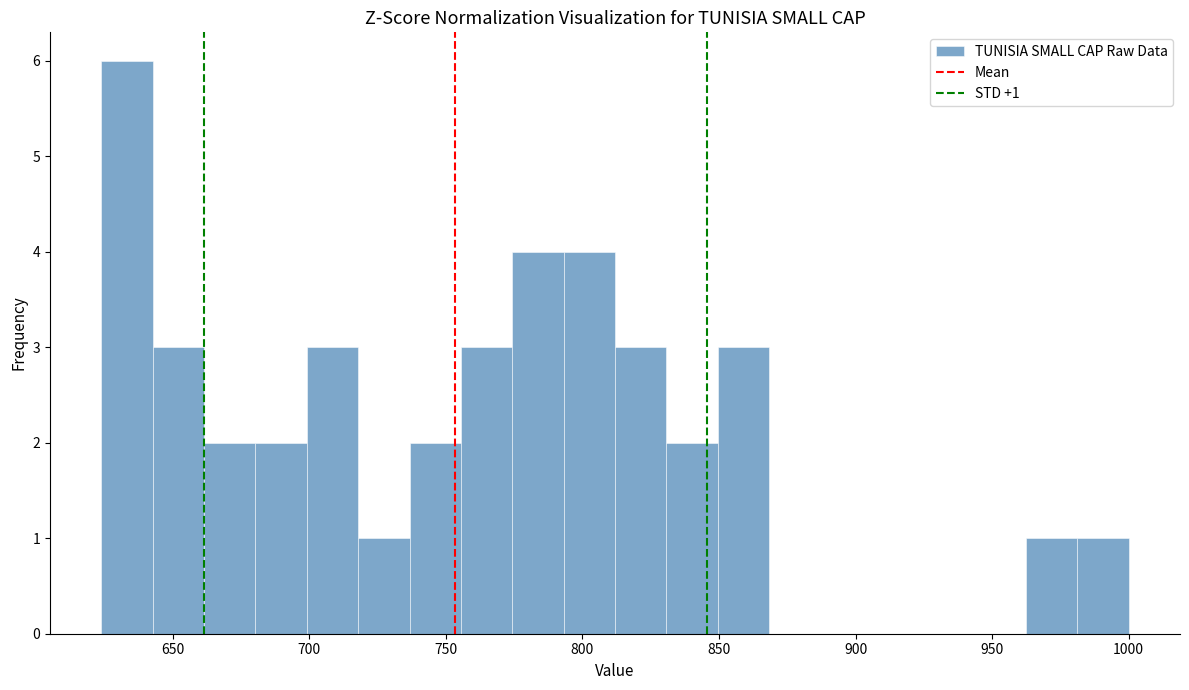

Around what value on the x-axis is the tallest bar? Give the approximate position of its centre, as read against the axis.

635